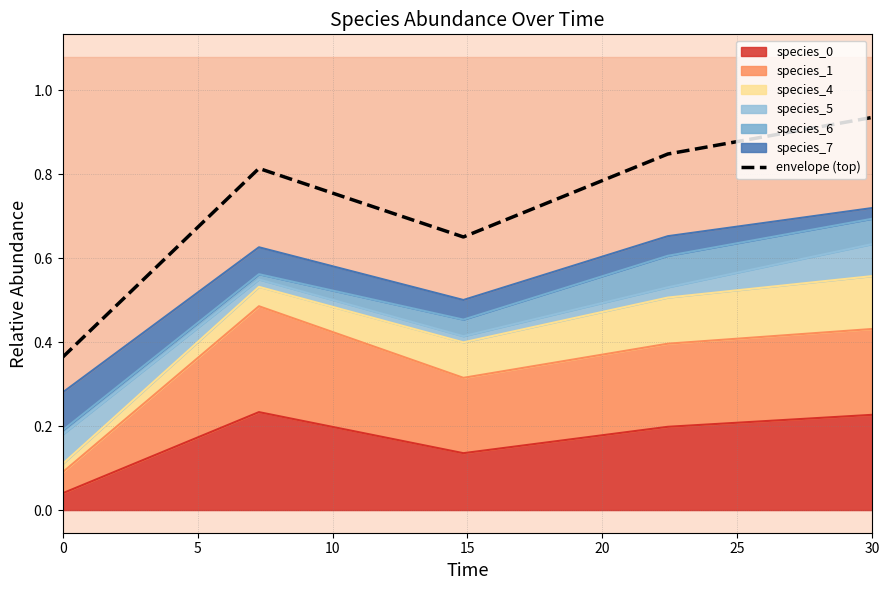

Count the number of categories in the chart.

5